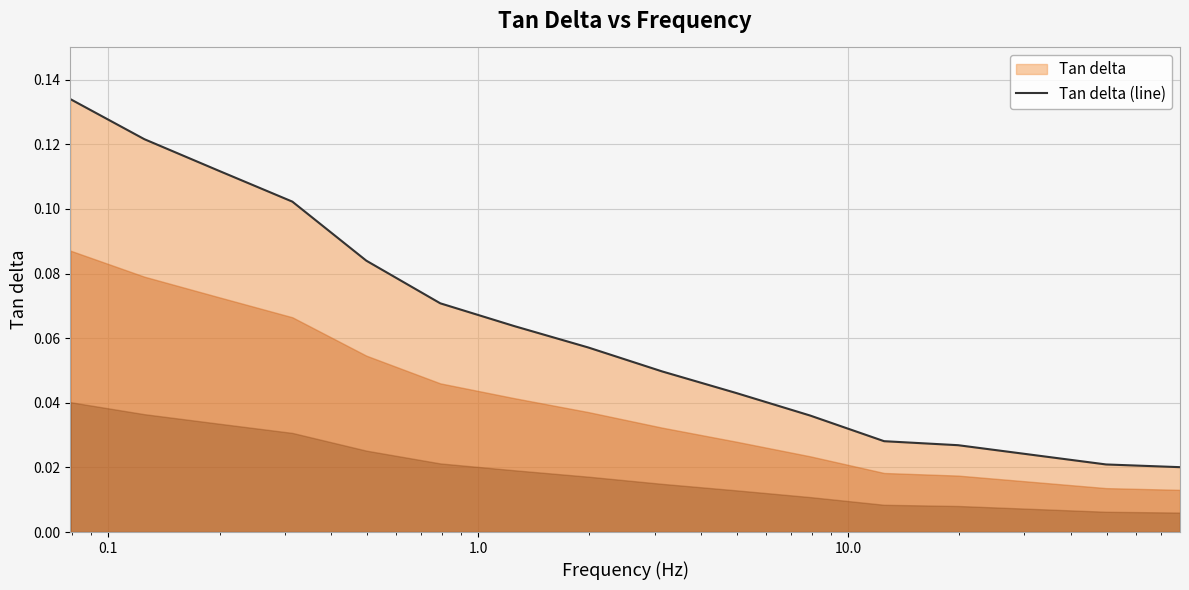

What is the greatest value displayed?

0.1